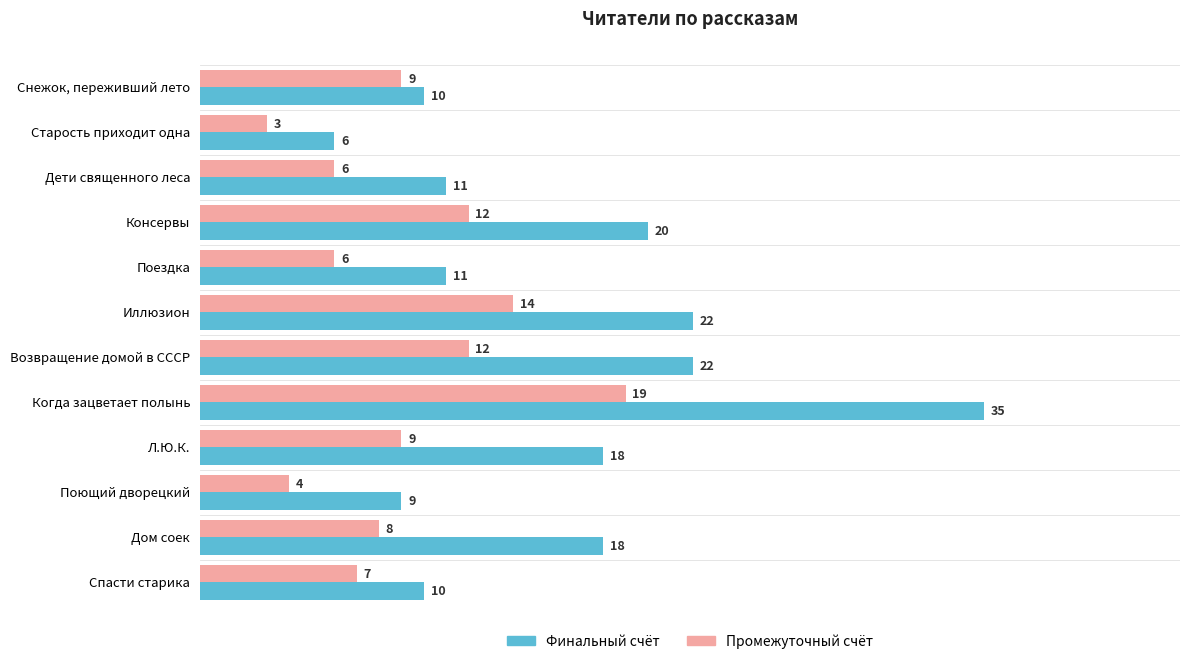

What is the difference between the maximum and minimum values in the Финальный счёт series?

29